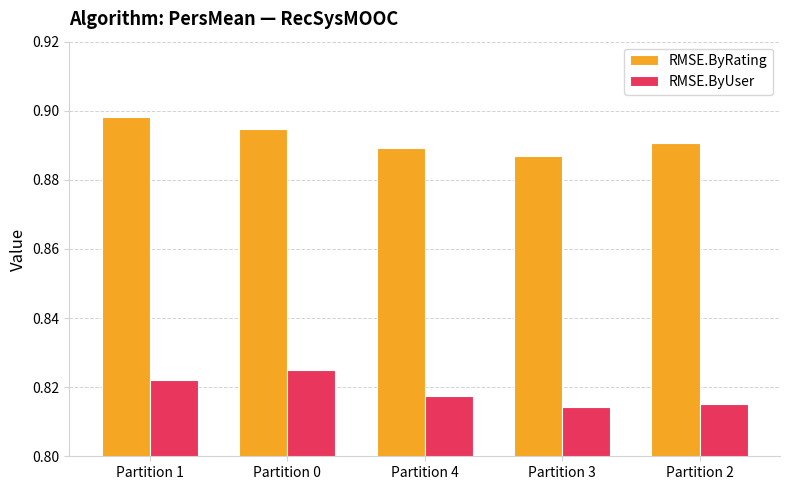

What is the sum of all RMSE.ByUser values?

4.1